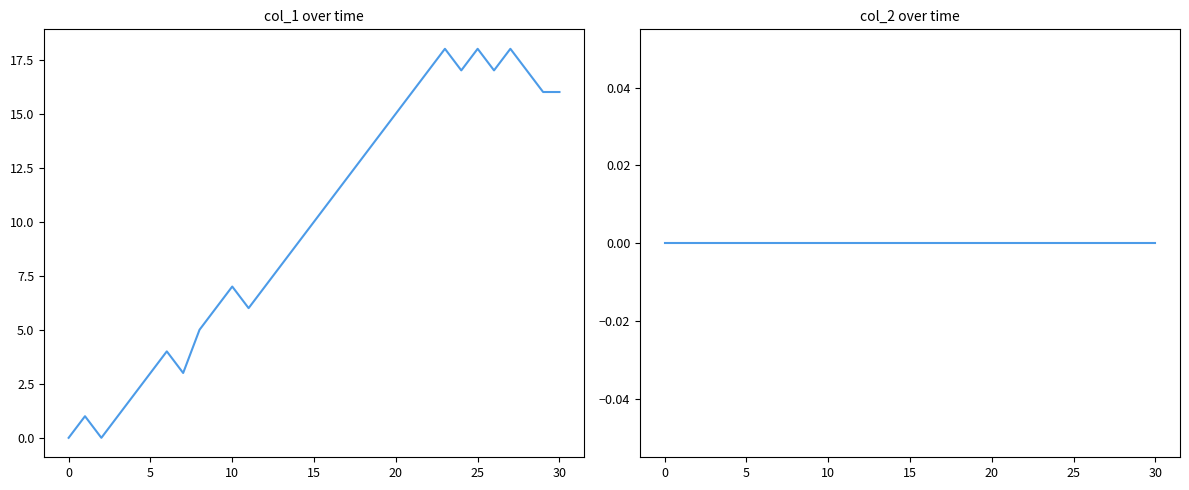

True or false: col_2 and col_1 cross at least once.

False